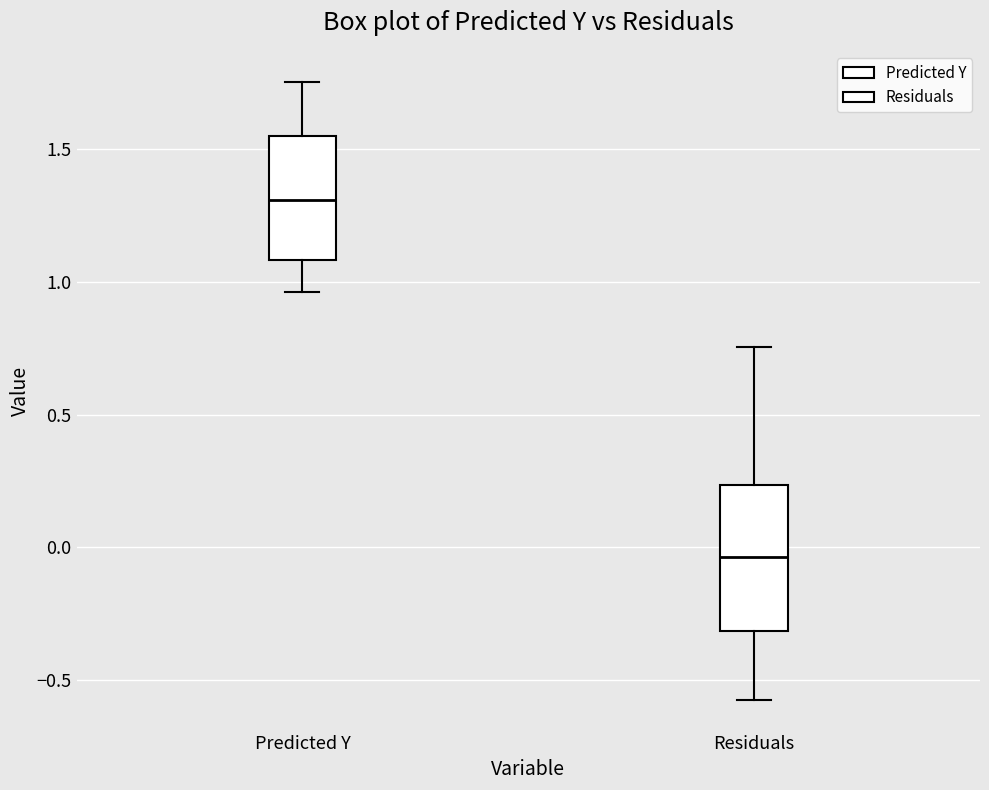

Where does the median line of the box for Residuals sit on the y-axis? The values are not printed on the chart, so give them approximately, as read against the axis.

-0.05